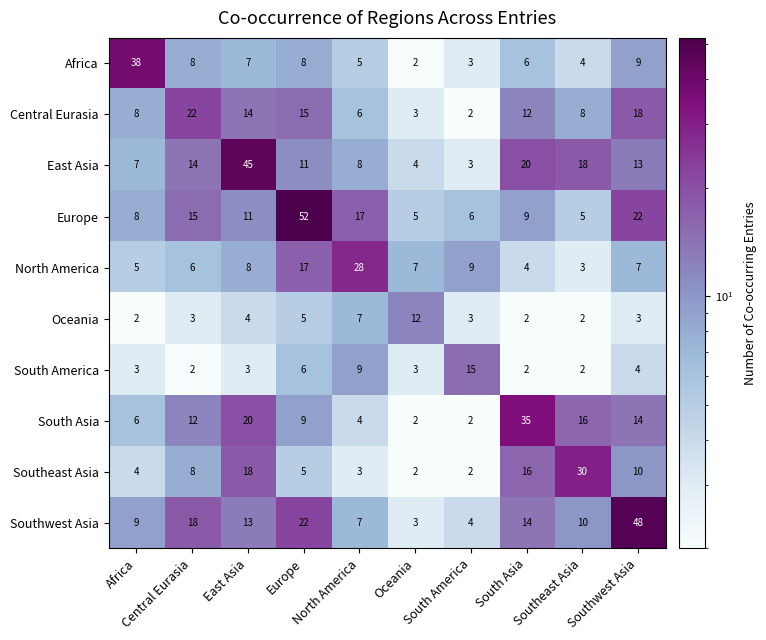

At how many categories does at least one series exceed 31?

5